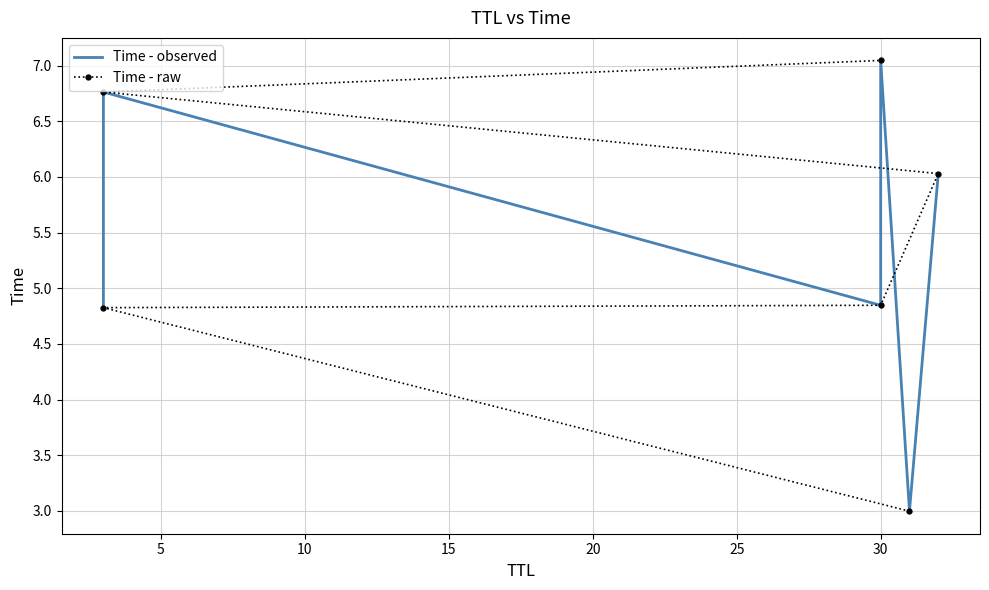

True or false: Time - raw has more than 0 points higher than both neighbors.

False